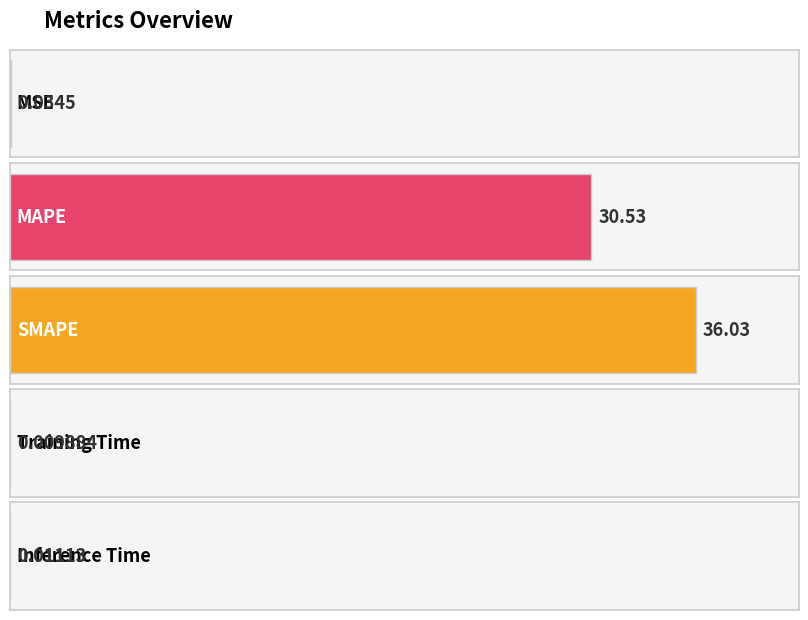

What position from the left is MAPE?

2